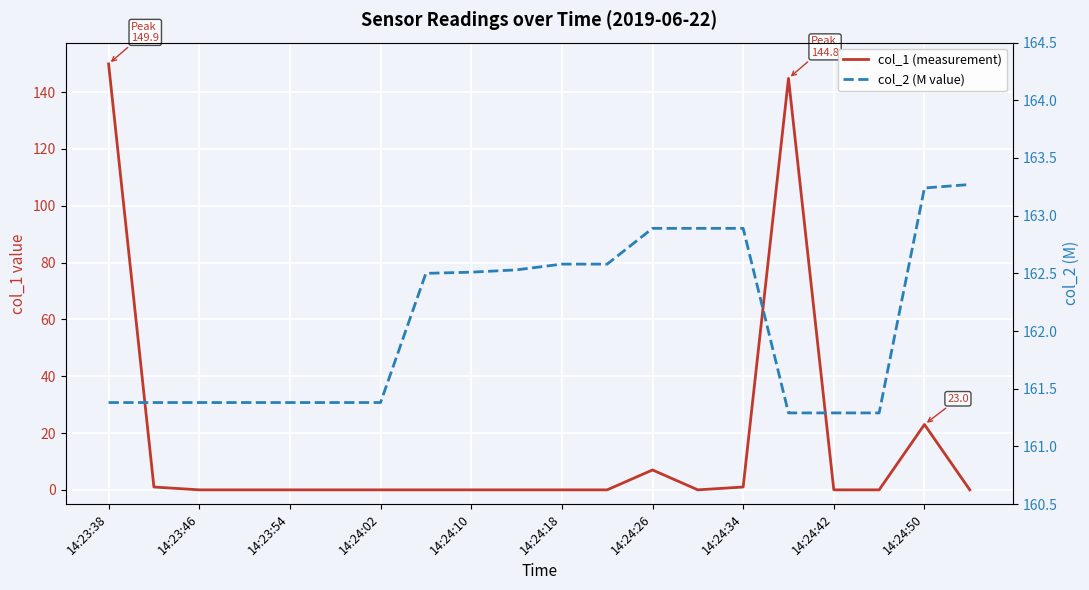

At which category is the sum across all series the highest?

14:23:38